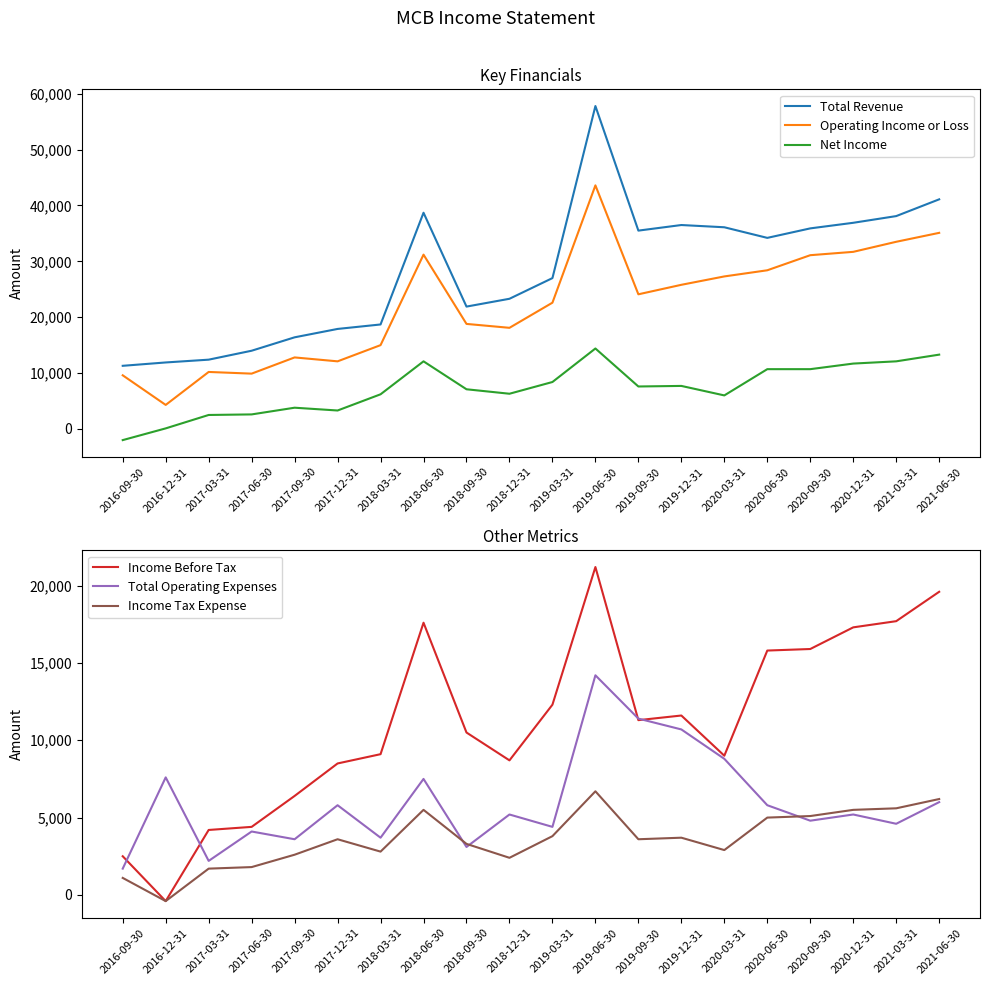

Is the value of Total Revenue at 2020-09-30 greater than the value of Total Operating Expenses at 2019-12-31?

Yes